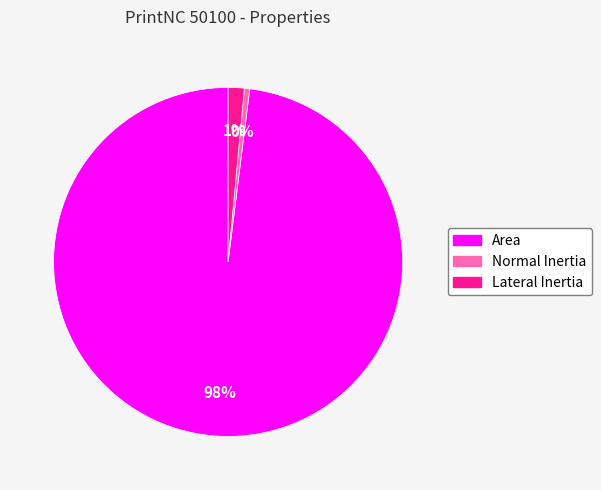

Which slice represents more than half of the pie?

Area